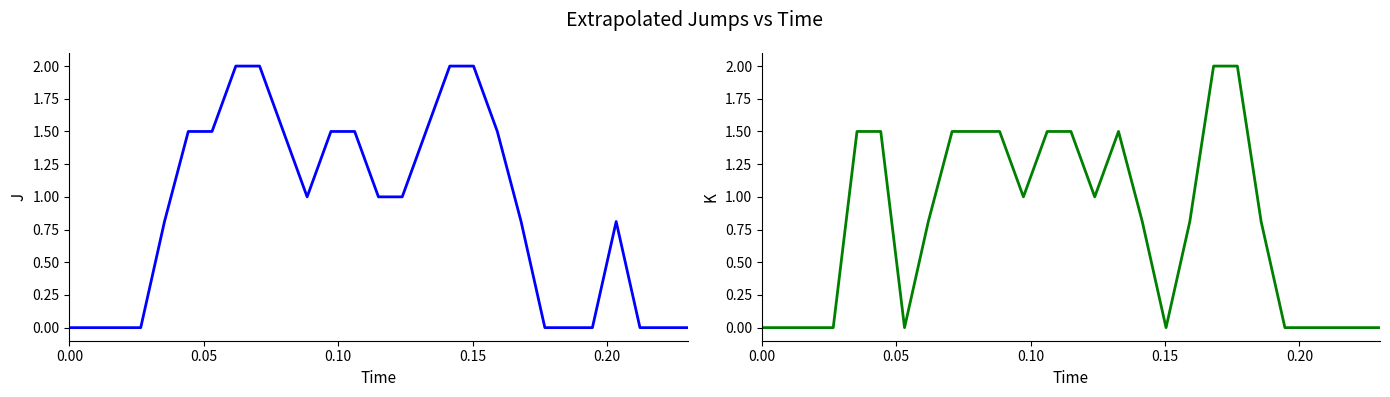

What is the average value of the col_6 series?

0.9